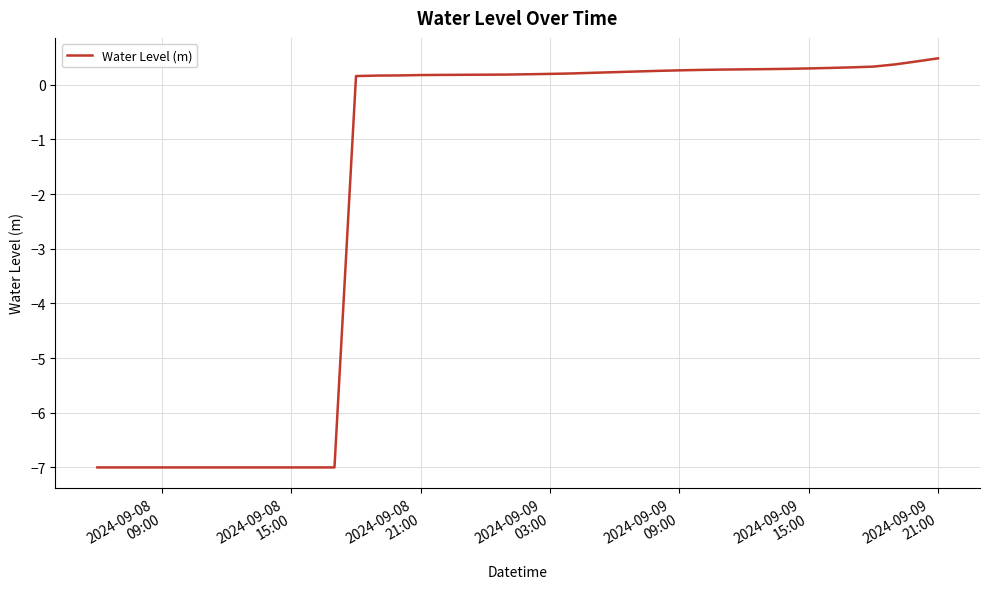

How many values are above zero?

28